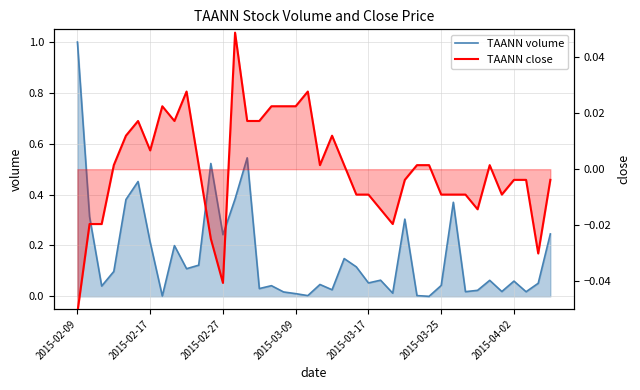

Which series changed the most between 2015-02-27 and 31?

TAANN volume